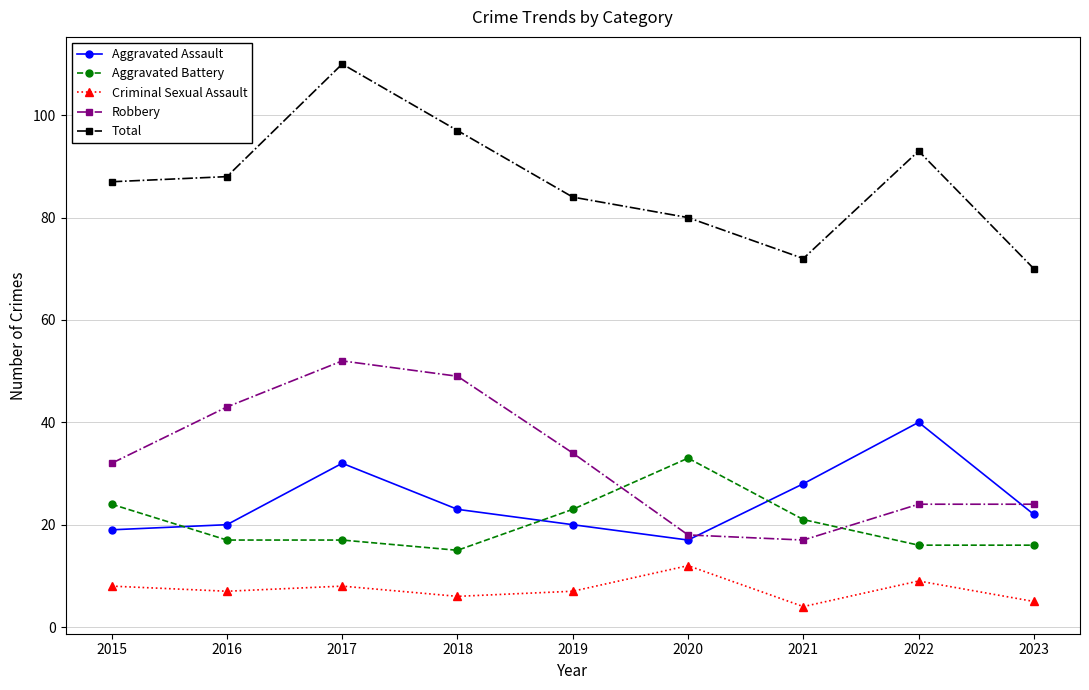

Is the value of Criminal Sexual Assault at 2023 greater than the value of Aggravated Battery at 2019?

No